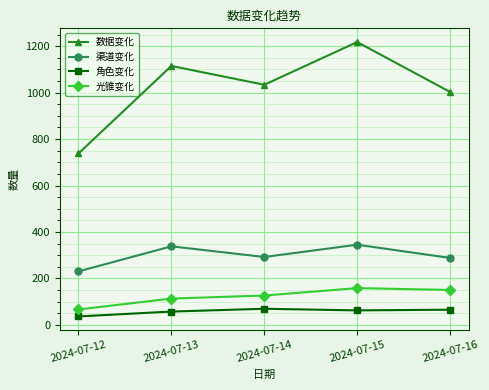

What is the spread (max minus min) of values at 2024-07-15?

1156